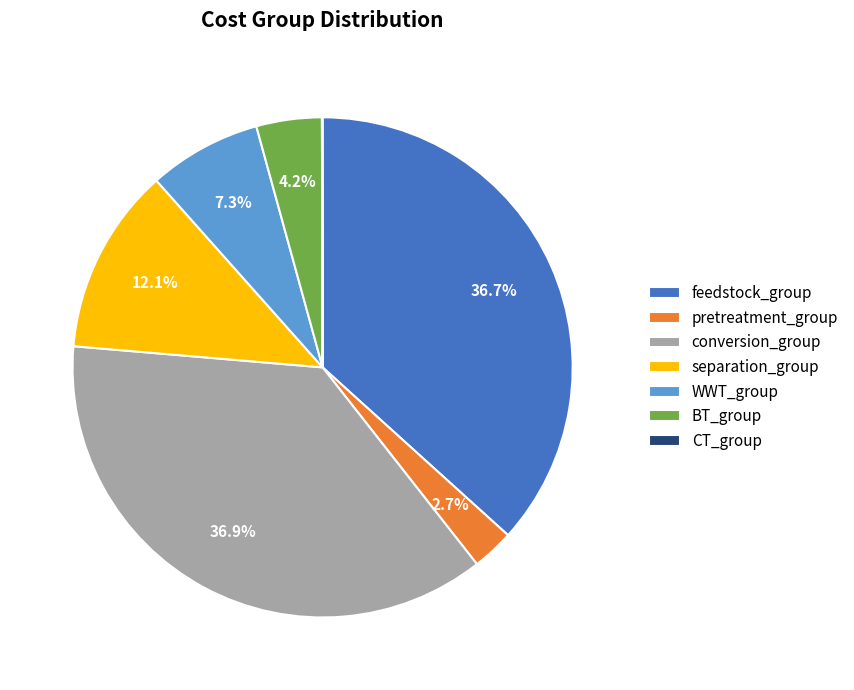

To the nearest percent, what percentage of the pie is conversion_group?

37%